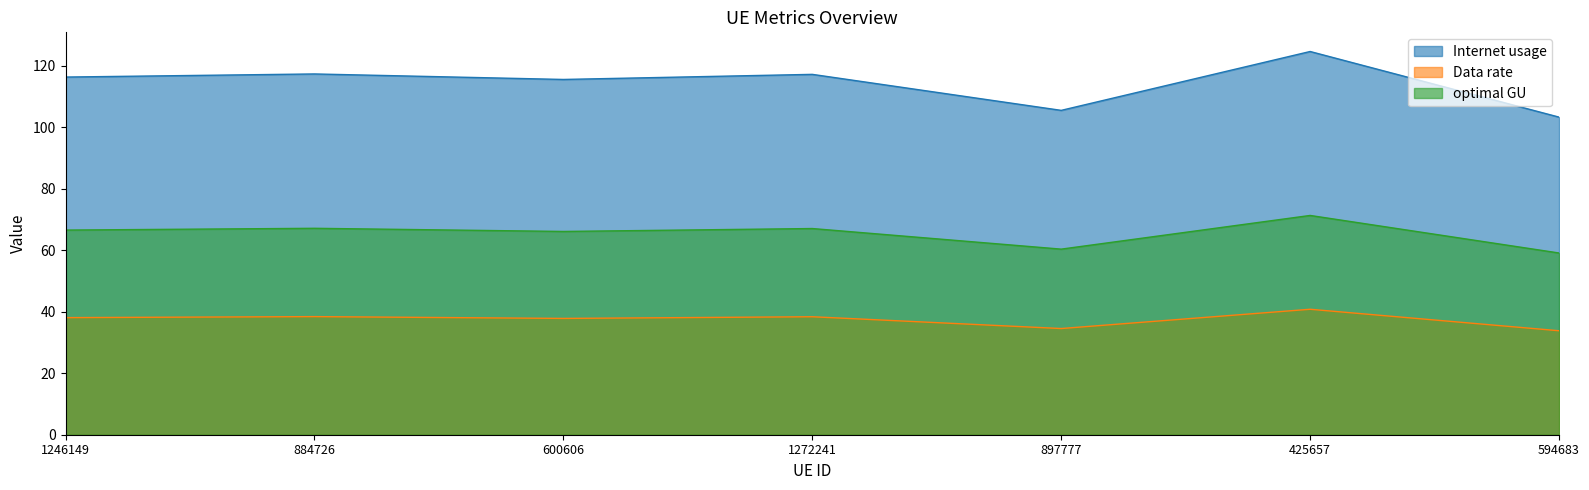

What is the sum of all Data rate values?

261.9